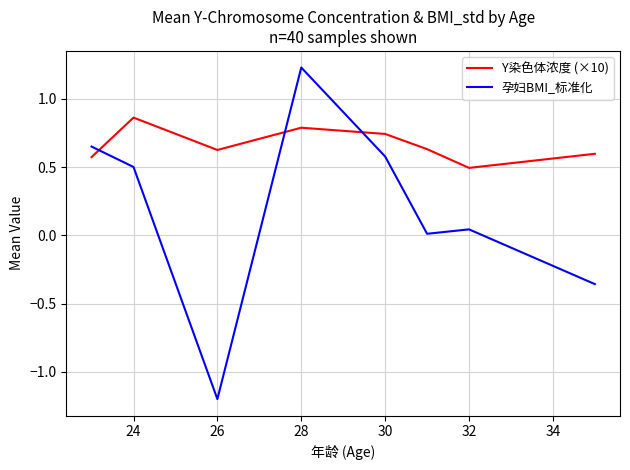

True or false: Y染色体浓度 (×10) and 孕妇BMI_标准化 cross at least once.

True